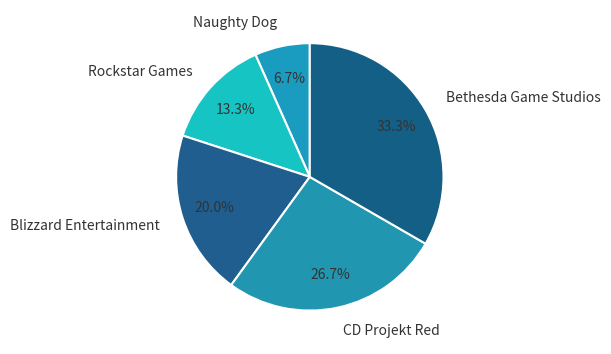

To the nearest percent, what is the average slice percentage?

20%